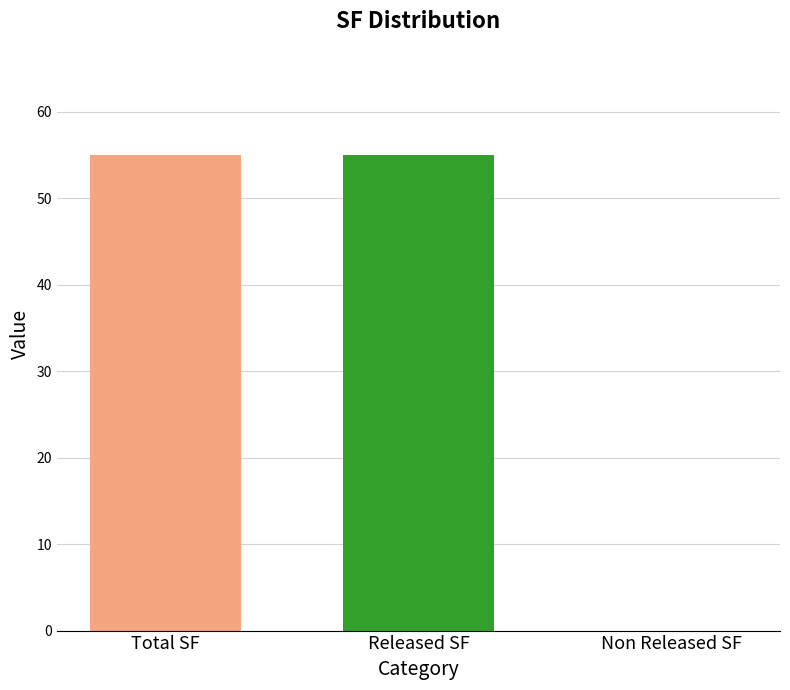

The value at Total SF is 55. True or false?

True